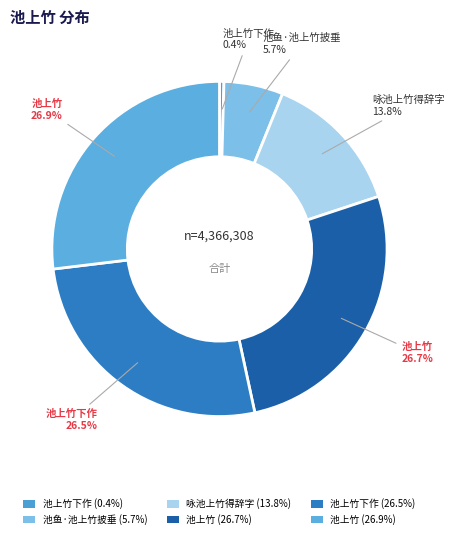

To the nearest percent, what is the average slice percentage?

17%